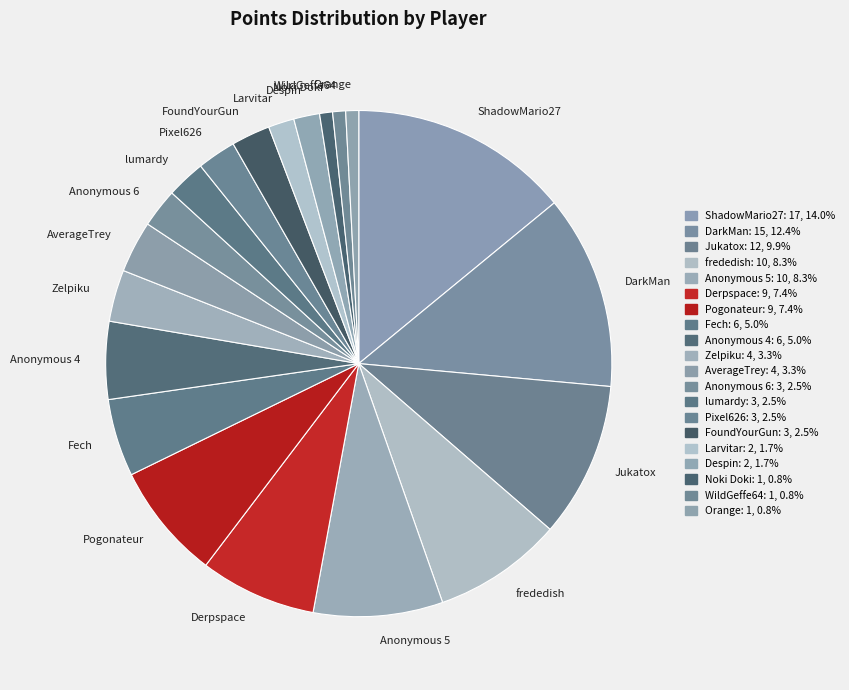

Between Derpspace and frededish, which is larger?

frededish